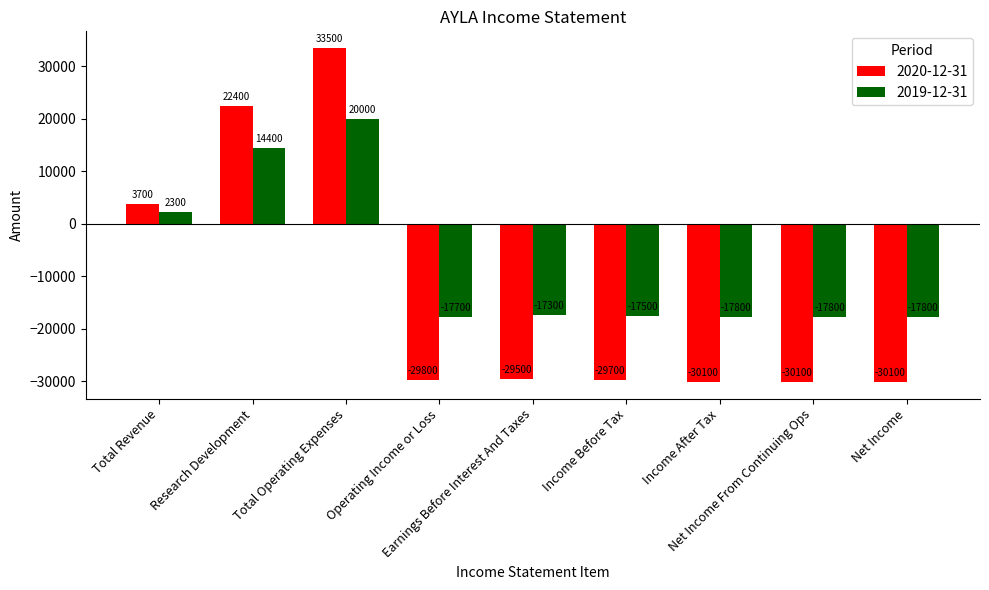

How many bars are there in each group?

2